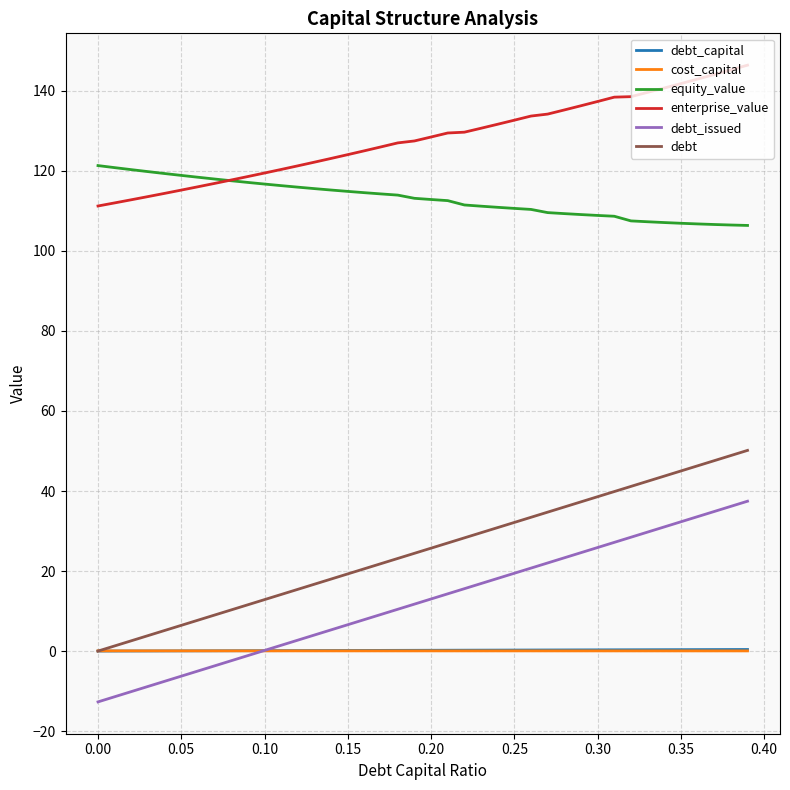

Does the chart display data point markers on the line(s)?

No